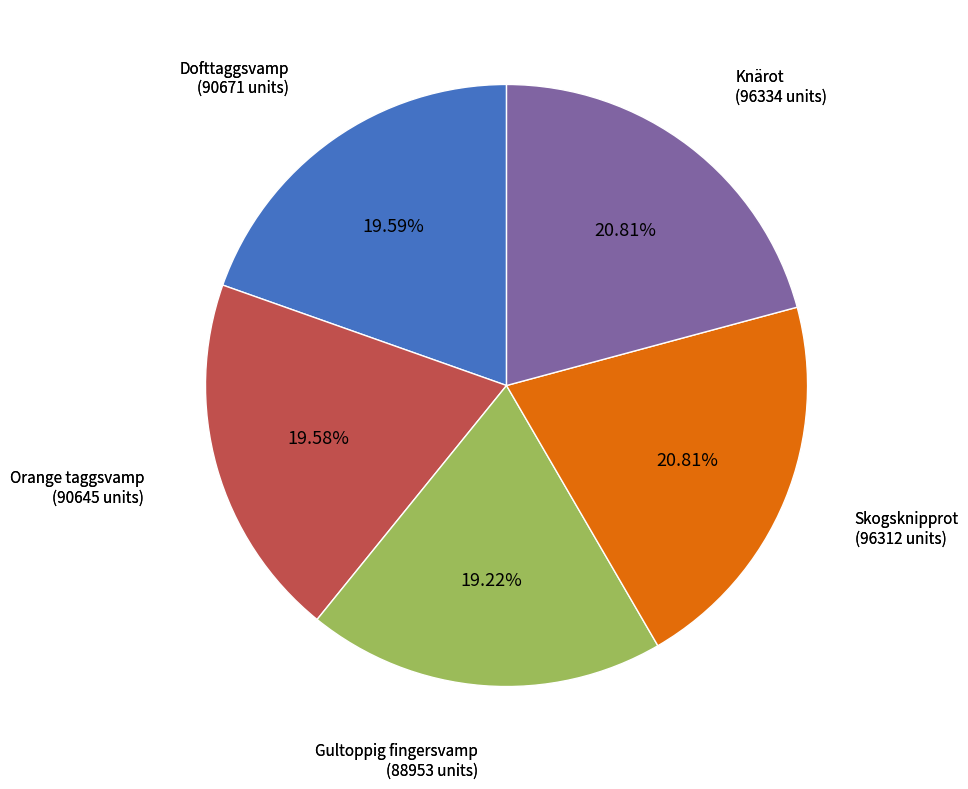

Count the number of slices in the pie.

5